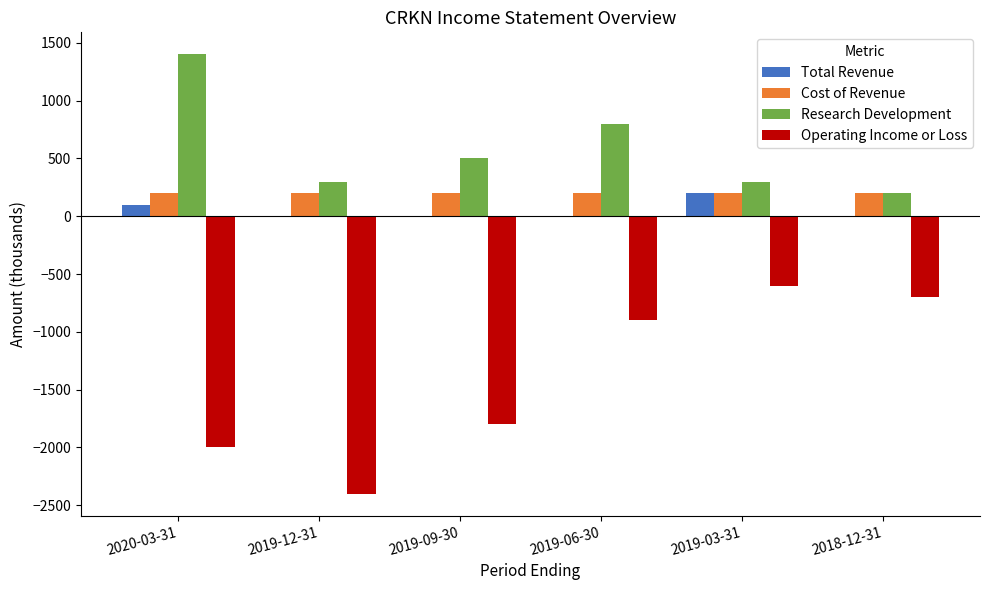

Is it true that Research Development equals 114 at 2019-12-31?

False